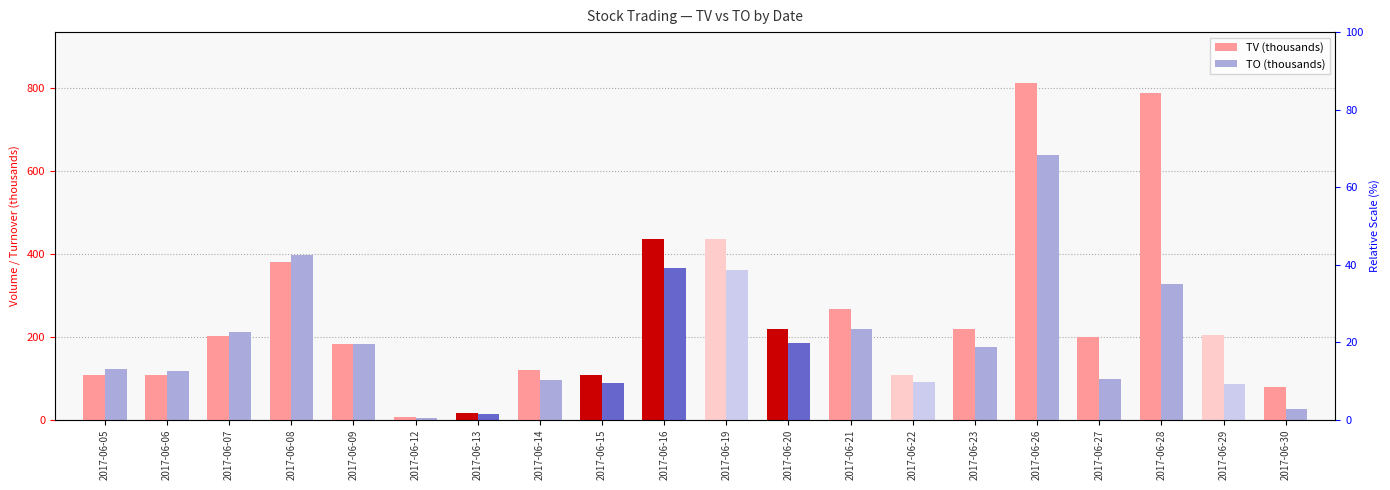

Which series has the largest total across all categories?

TV (thousands)